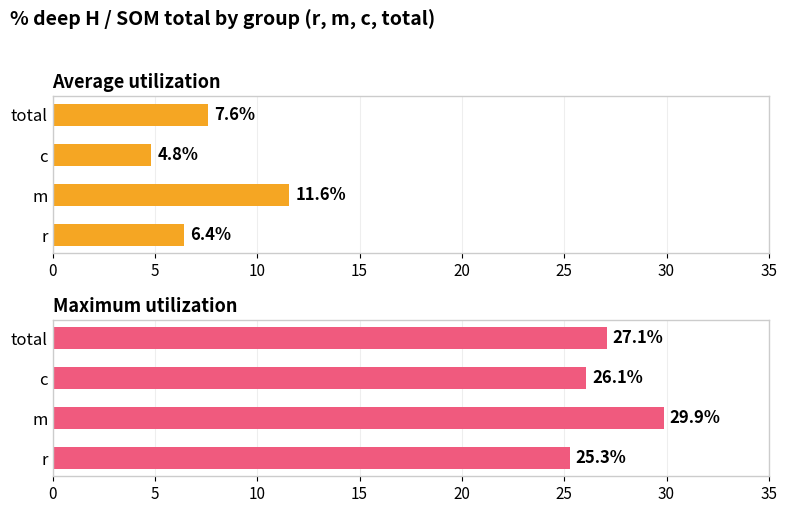

Rank the series by their maximum value, from highest to lowest.

Maximum utilization, Average utilization